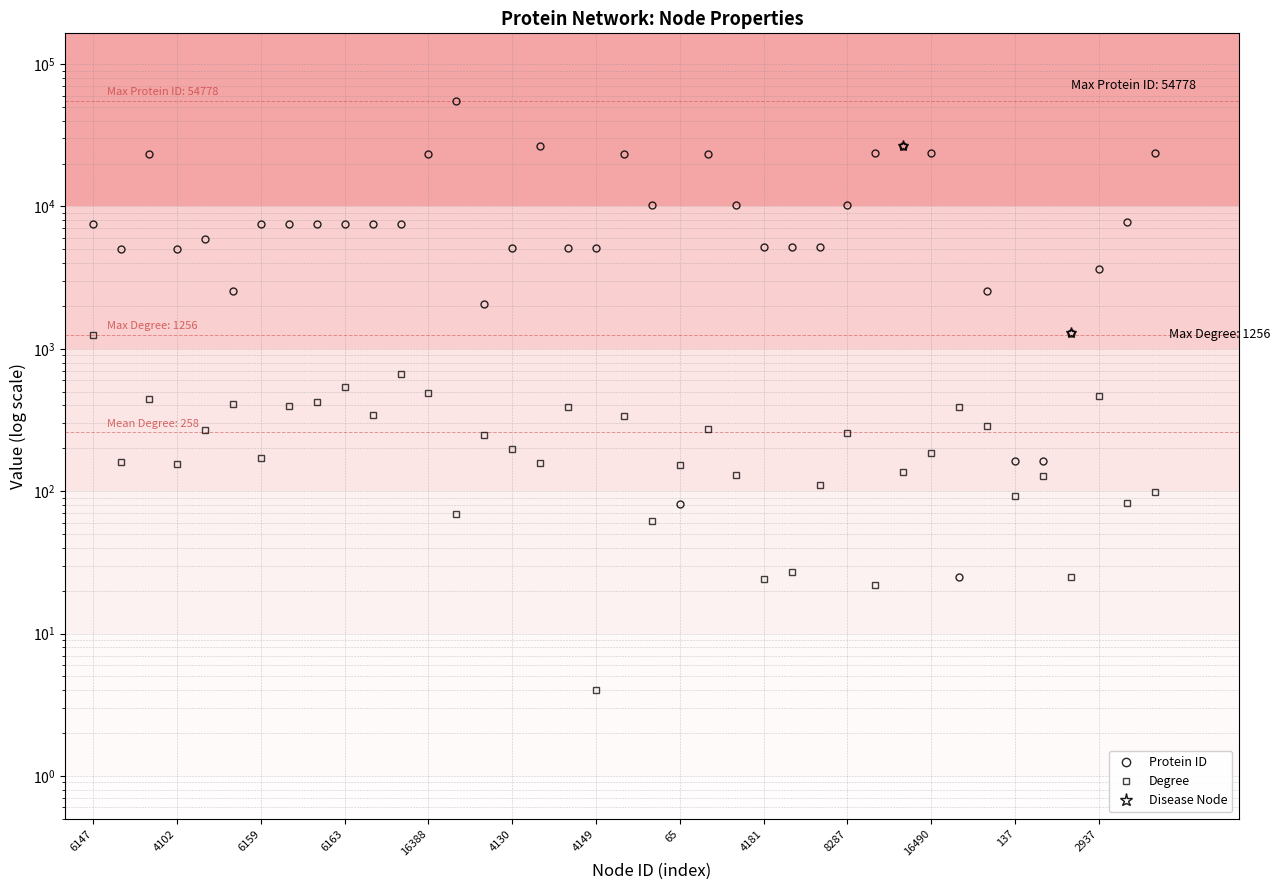

Where does the Degree series first go above 186?

6147